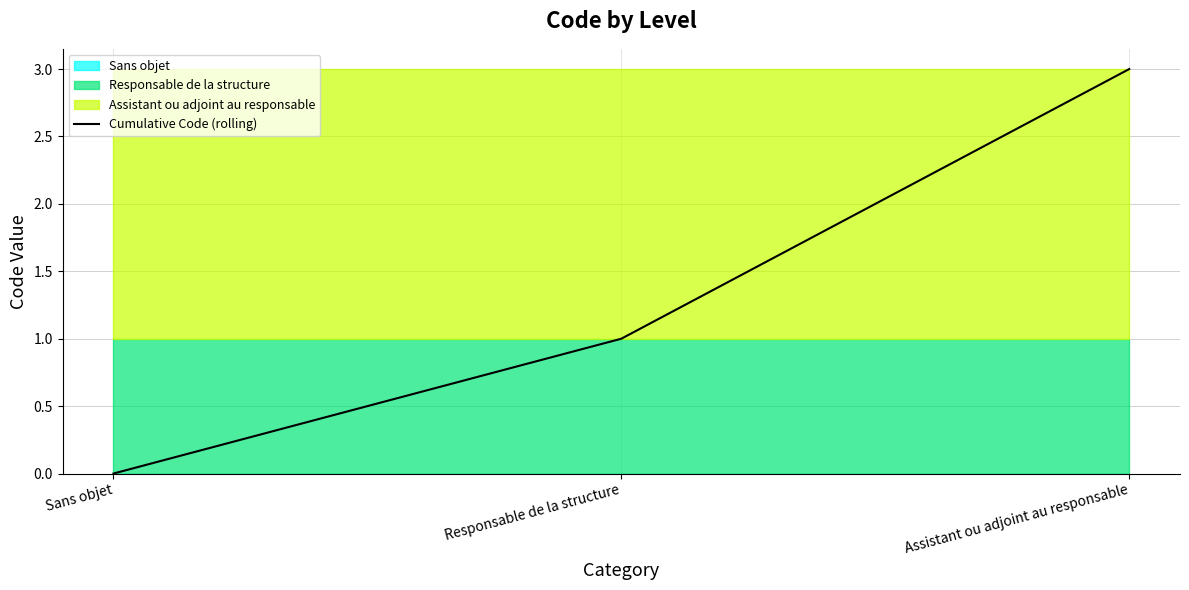

What position from the right is Responsable de la structure?

2